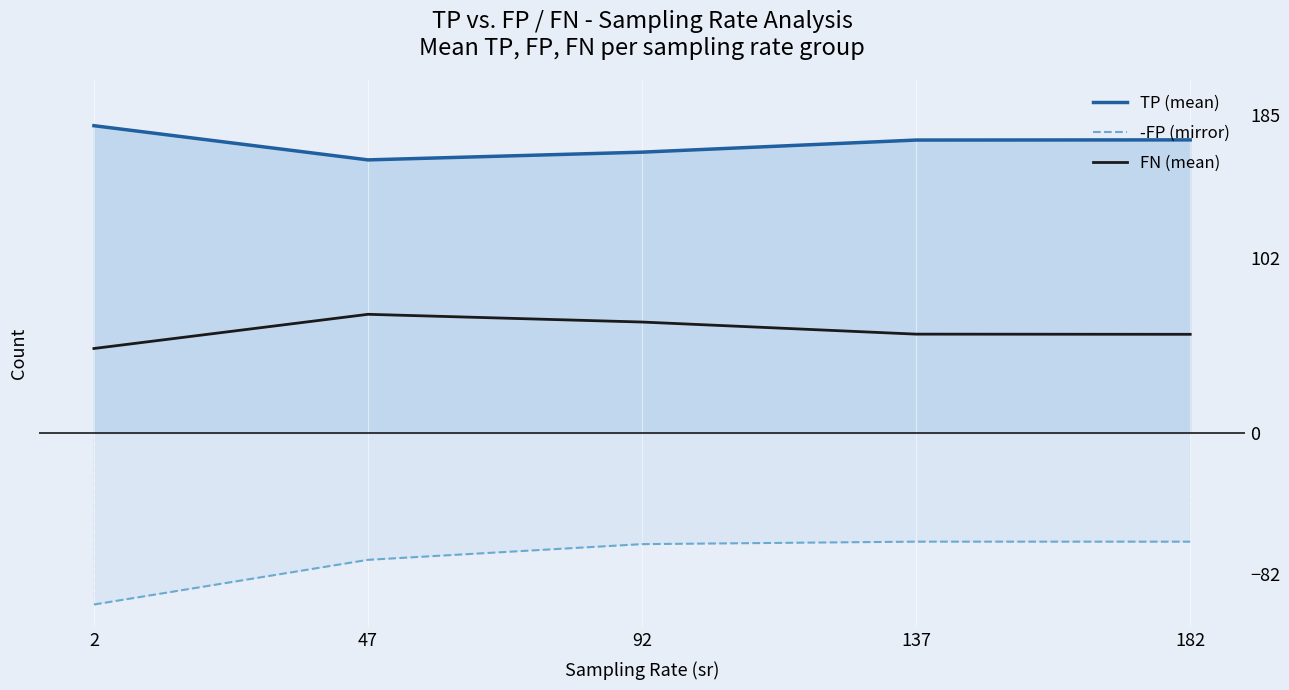

Where is the first local maximum for -FP (mirror)?

137